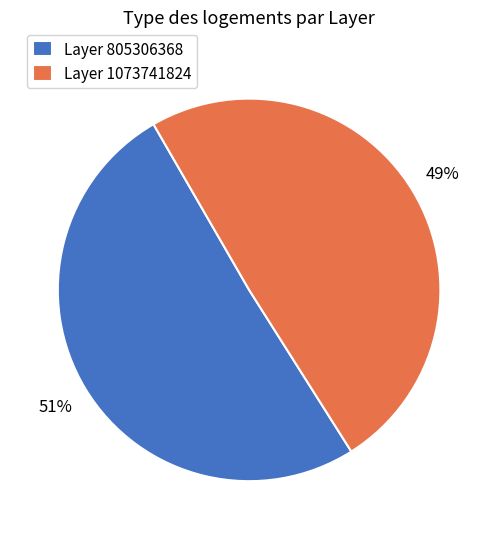

Is there a majority slice in this chart?

Yes